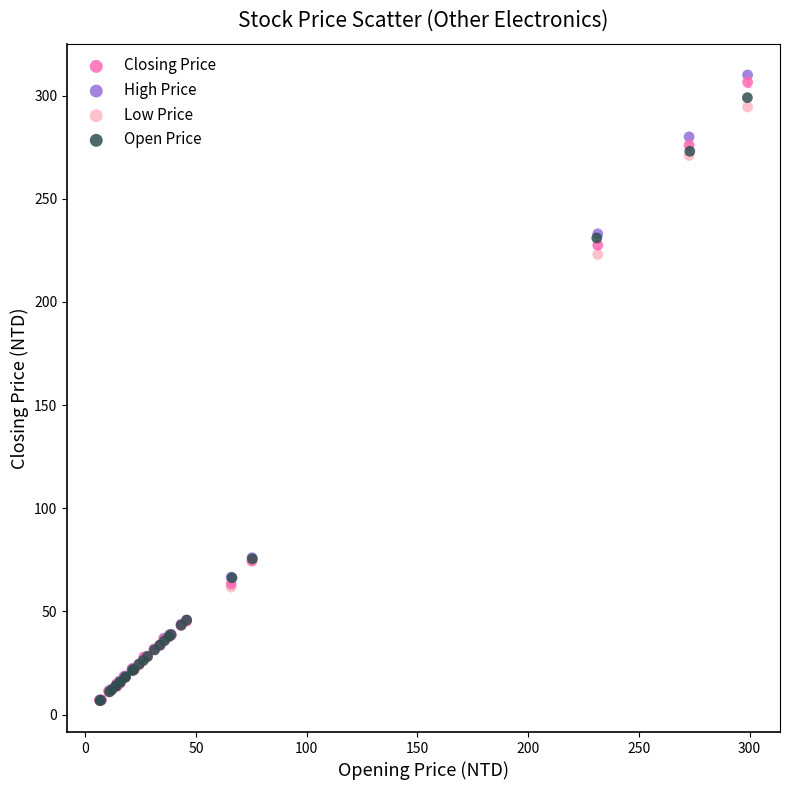

Which series has the largest Y range (max minus min)?

High Price